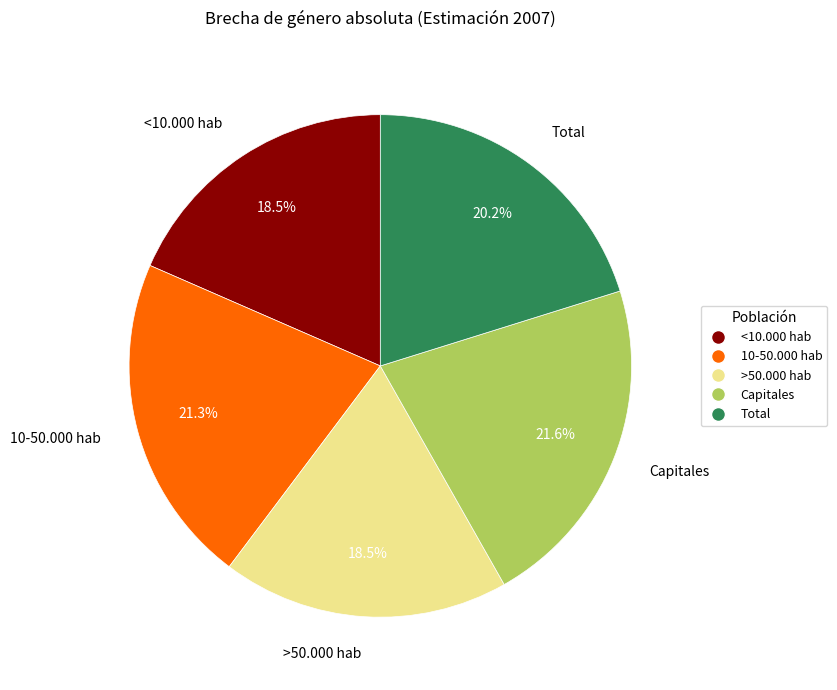

Is there a majority slice in this chart?

No